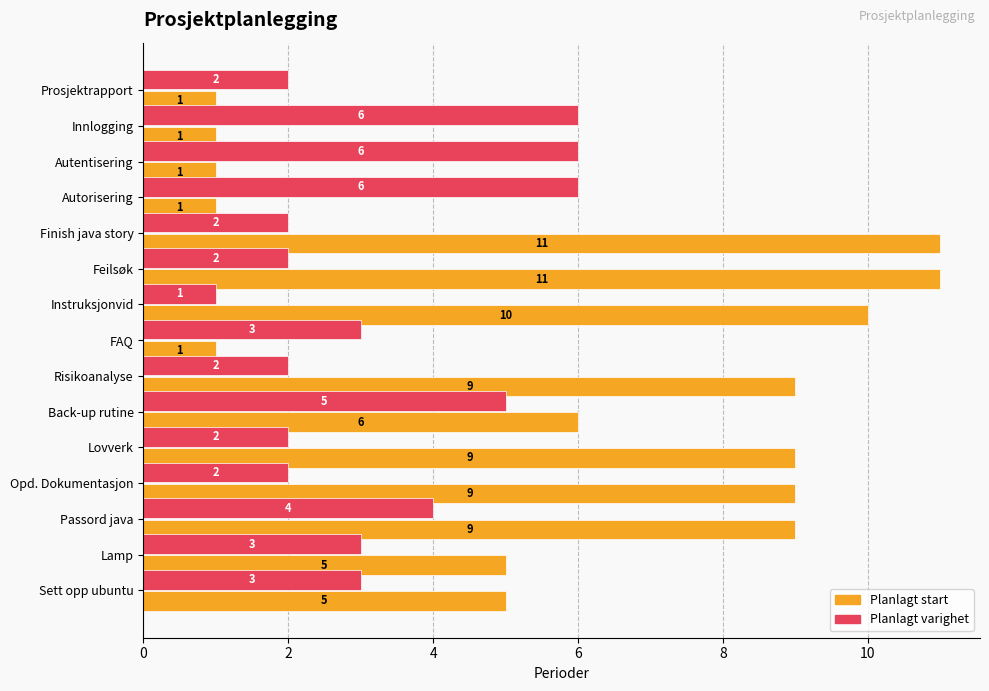

Between FAQ and Risikoanalyse, which series saw the biggest shift?

Planlagt start